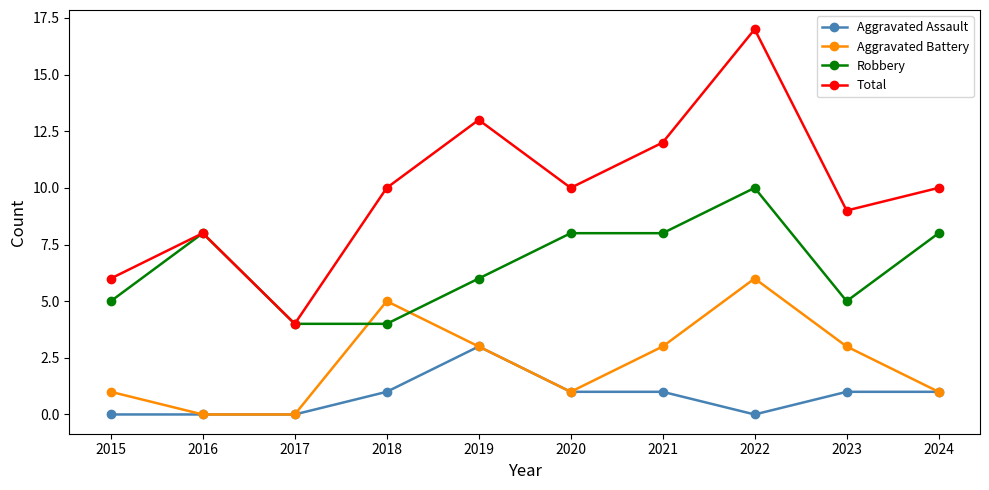

List the series in order of their overall mean, highest first.

Total, Robbery, Aggravated Battery, Aggravated Assault